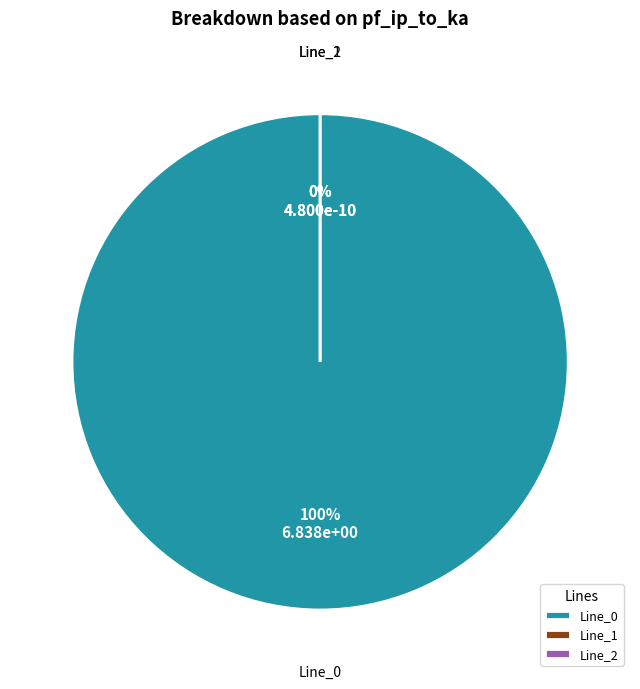

To the nearest percent, what percentage of the pie is Line_0?

100%